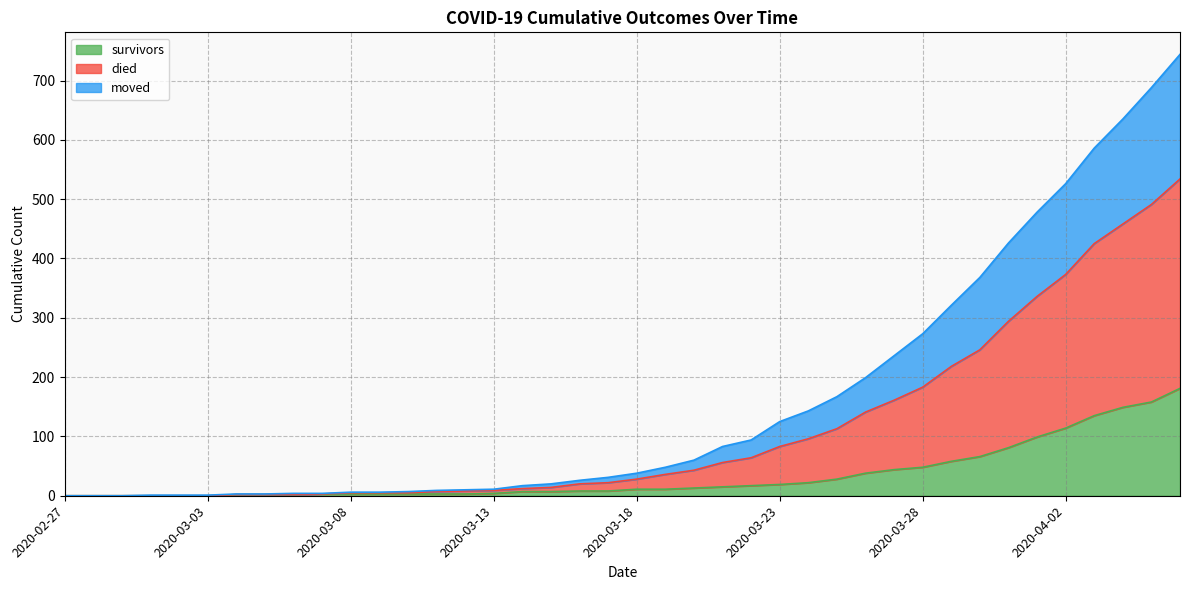

What position from the left is 2020-02-29?

3